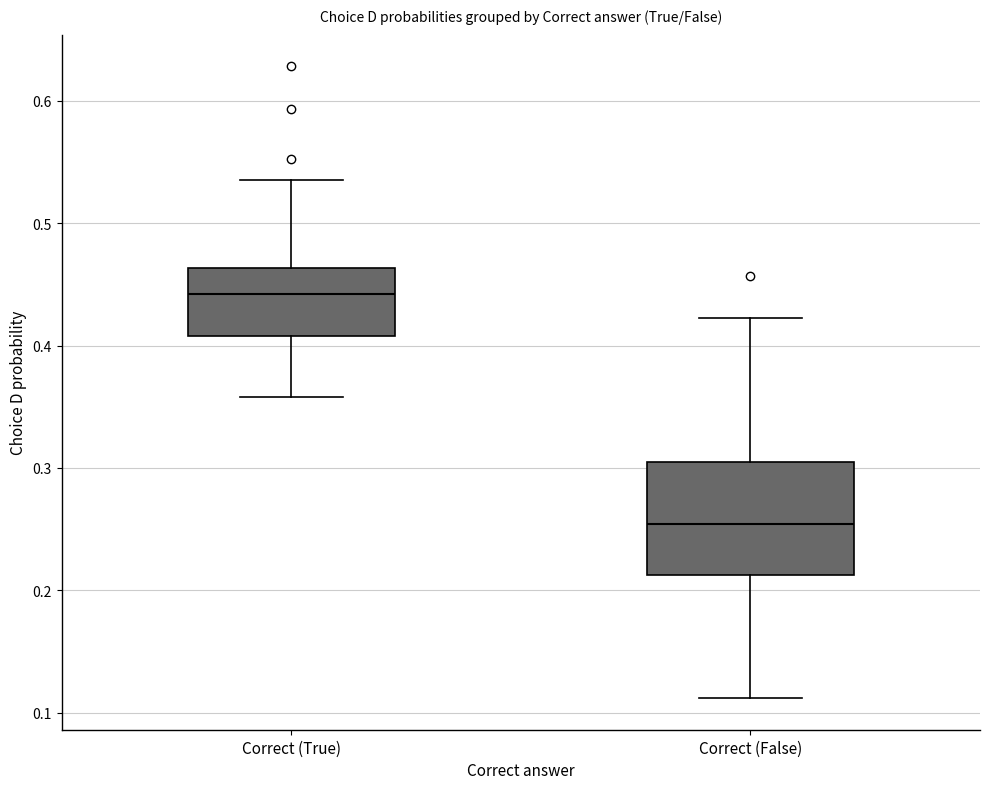

Reading left to right, transcribe this box plot: for each box, give where its median line is, the range the box spans, and where its two whiskers end, as read against the y-axis. The values are not printed on the chart, so give them approximately, as read against the axis.

Correct (True): median 0.44, box 0.41 to 0.46, whiskers 0.36 to 0.54
Correct (False): median 0.25, box 0.21 to 0.30, whiskers 0.11 to 0.42